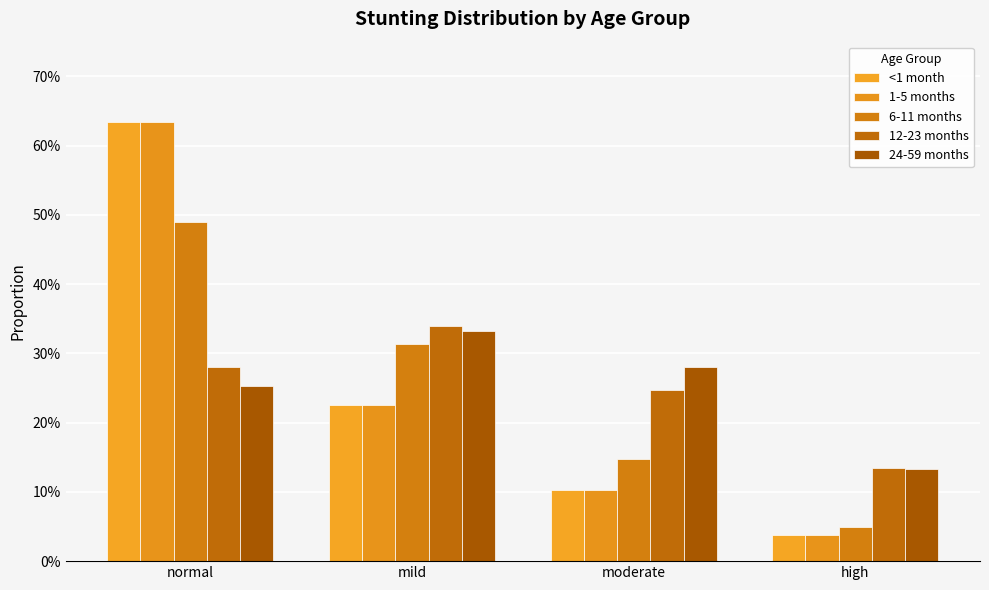

Which series has the widest spread of values?

<1 month